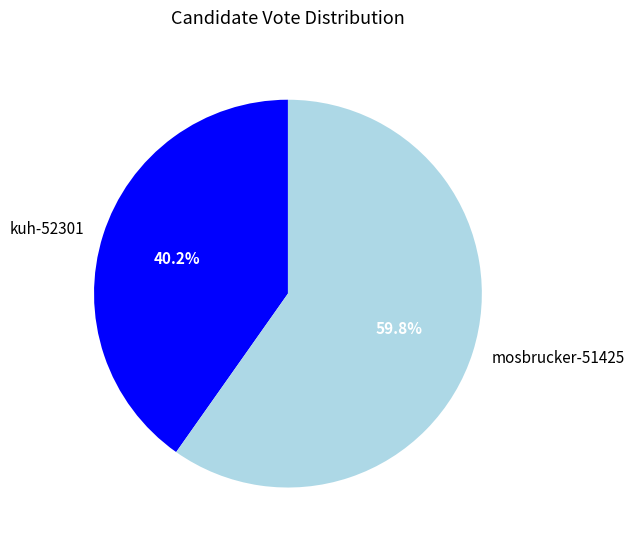

Does mosbrucker-51425 represent more than half of the total?

Yes